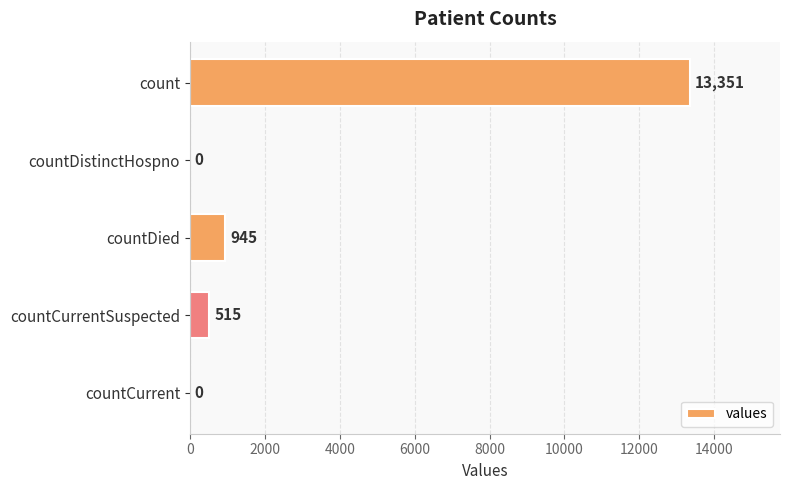

Reading bottom to top, list all the values displayed in this chart.

countCurrent=0	countCurrentSuspected=515	countDied=945	countDistinctHospno=0	count=13351